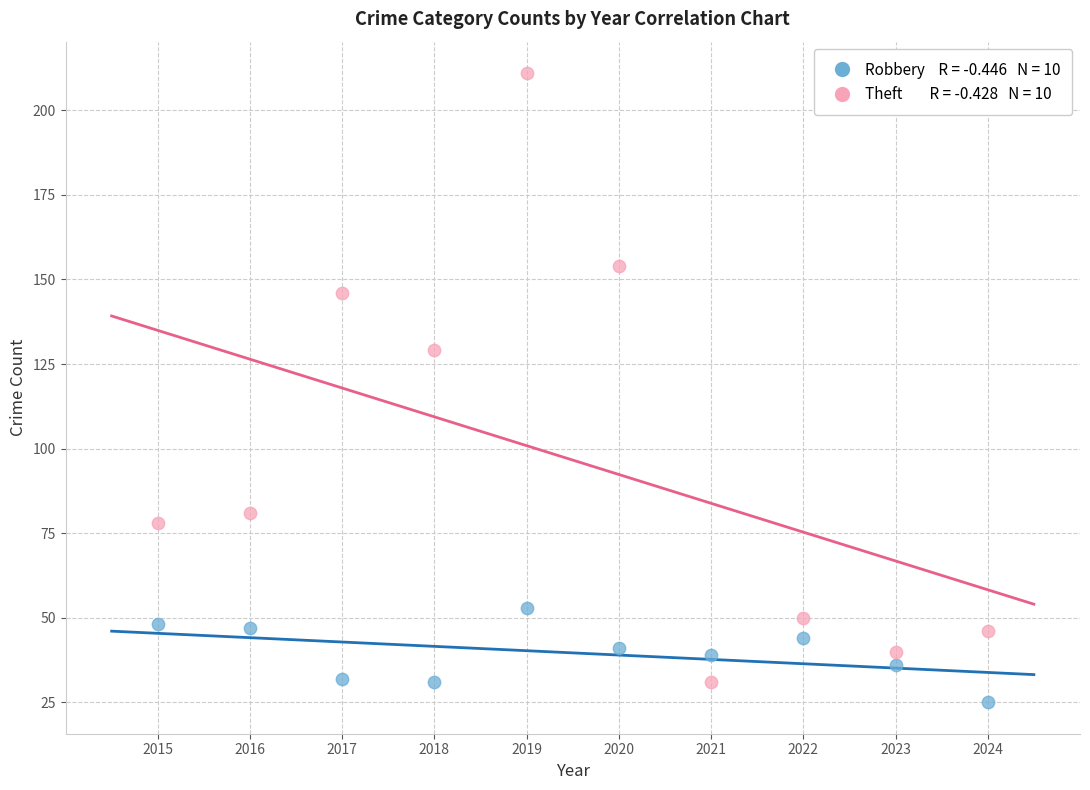

Across all series, what Y value is closest to 118?

129